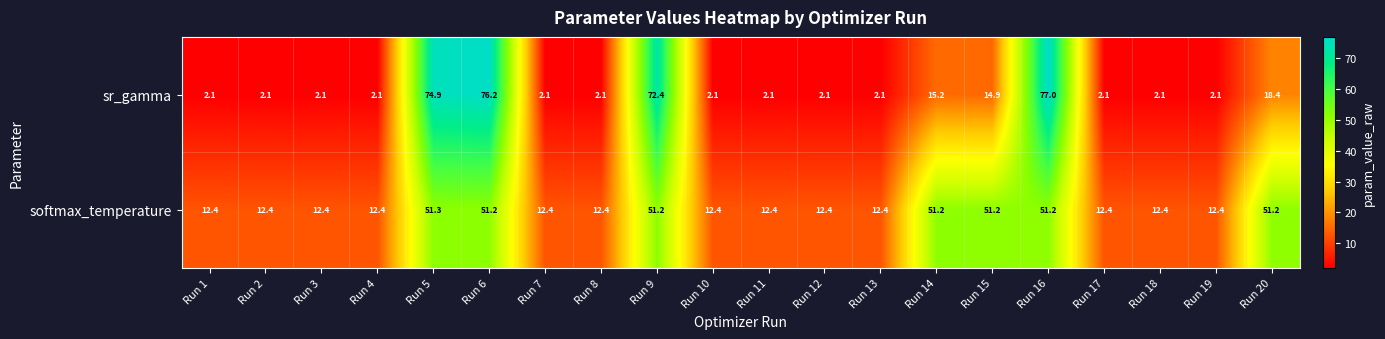

What is the maximum value shown in the chart?

77.0